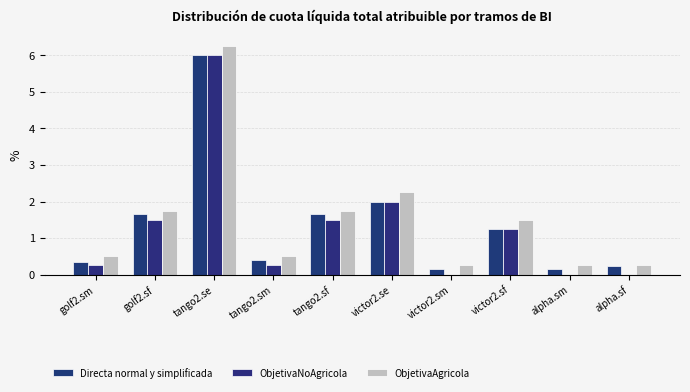

Rank the series by their maximum value, from highest to lowest.

ObjetivaAgricola, Directa normal y simplificada, ObjetivaNoAgricola